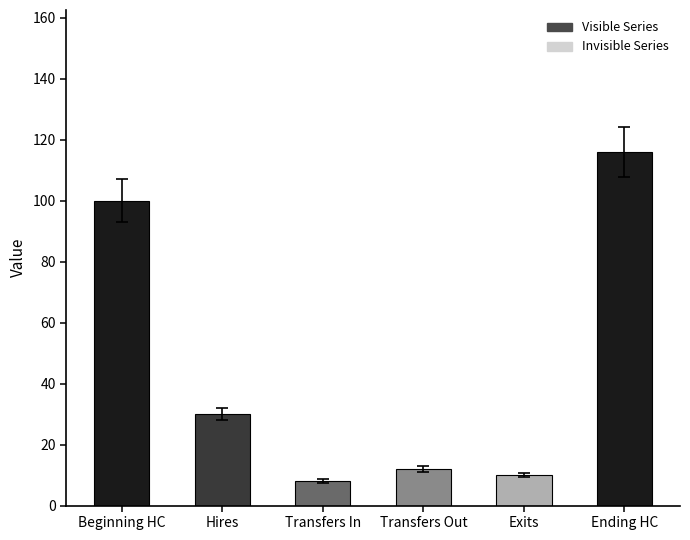

What is the label of the 4th bar from the left?

Transfers Out